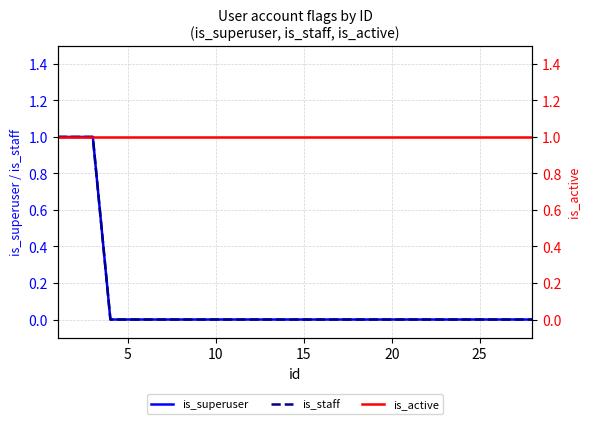

What is the sum of all is_active values?

28